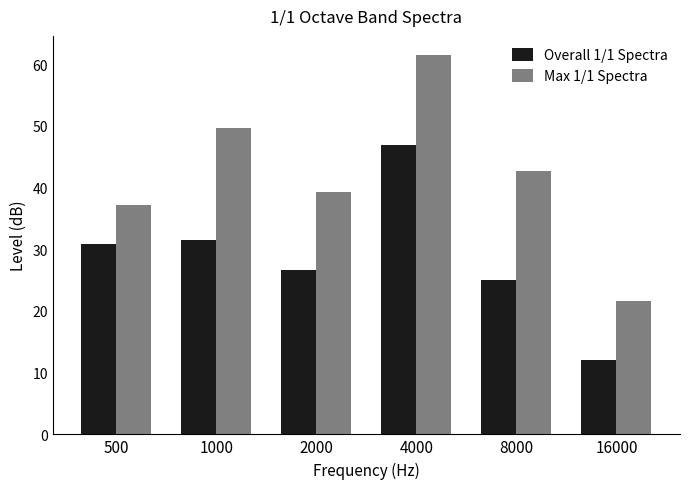

Which series has the largest total across all categories?

Max 1/1 Spectra